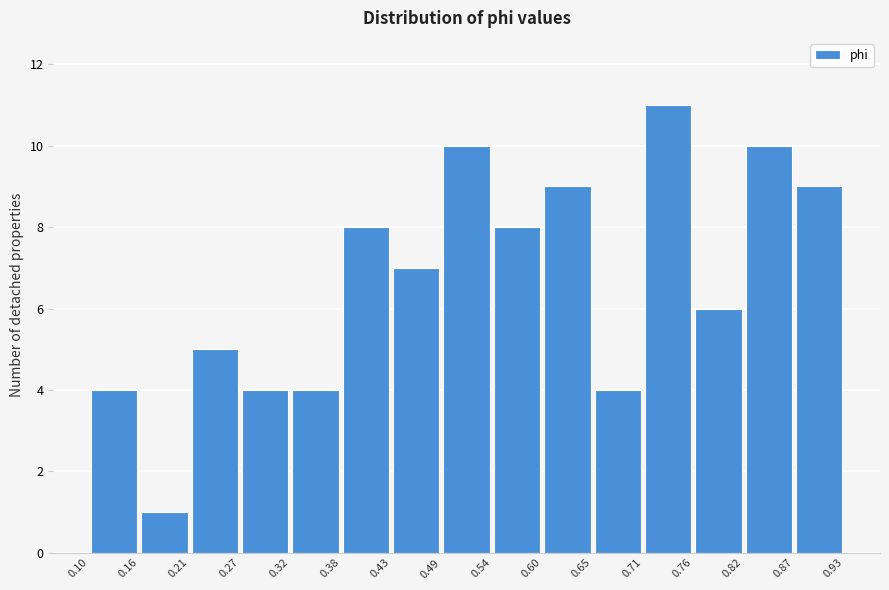

Reading left to right, transcribe this chart: for each bar, give the range it covers on the x-axis and its height. The values are not printed on the chart, so give them approximately, as read against the axis.

0.10 to 0.16: 4
0.16 to 0.21: 1
0.21 to 0.27: 5
0.27 to 0.32: 4
0.32 to 0.38: 4
0.38 to 0.43: 8
0.43 to 0.49: 7
0.49 to 0.54: 10
0.54 to 0.60: 8
0.60 to 0.65: 9
0.65 to 0.71: 4
0.71 to 0.76: 11
0.76 to 0.82: 6
0.82 to 0.87: 10
0.87 to 0.93: 9